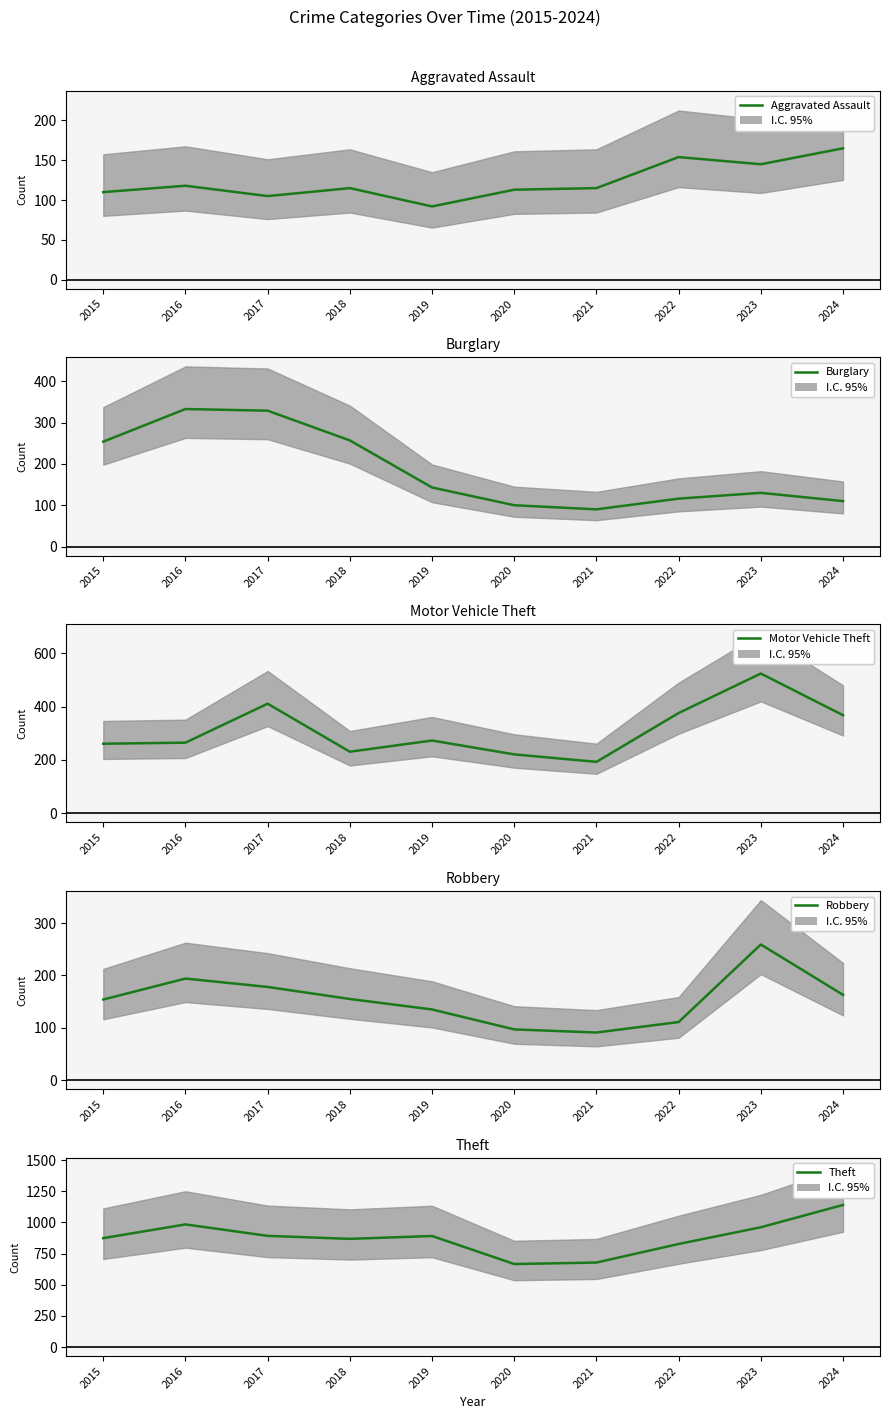

The value of Motor Vehicle Theft at 2022 is 376. True or false?

True